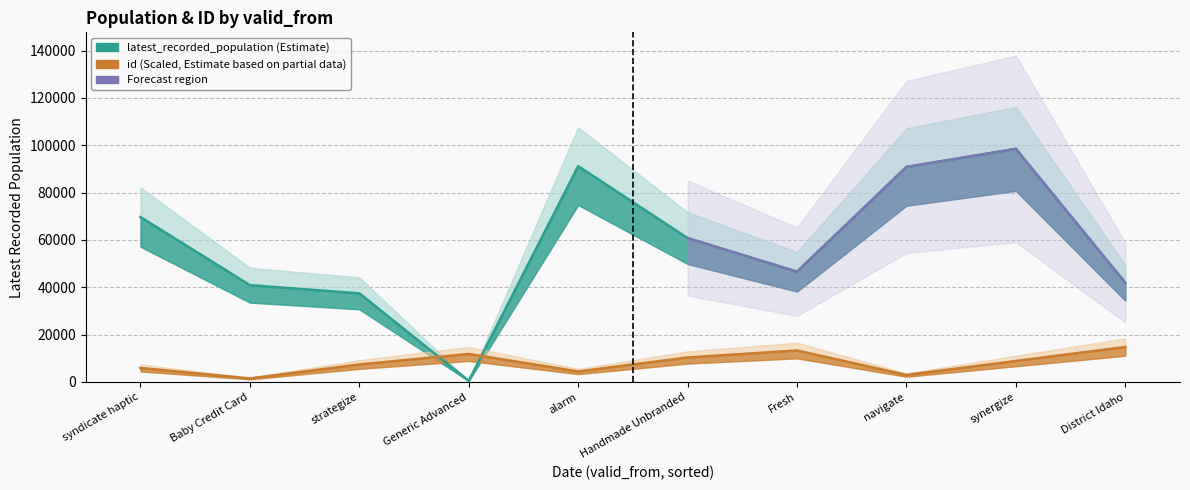

At which category does id reach its first local valley?

Baby Credit Card